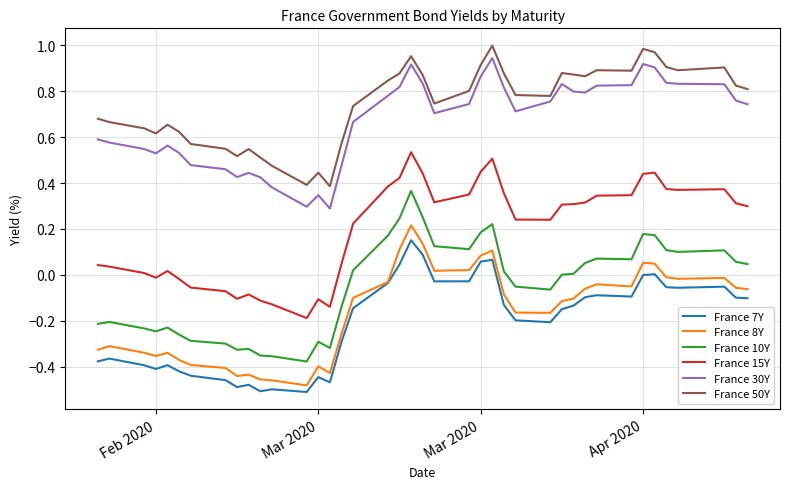

True or false: France 15Y and France 30Y intersect in this chart.

False